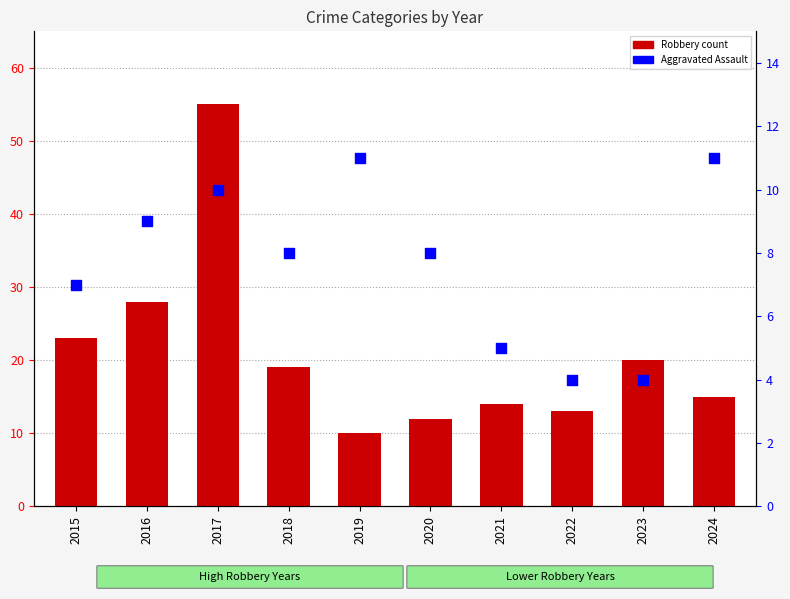

Which series has the widest spread of Y values?

Robbery